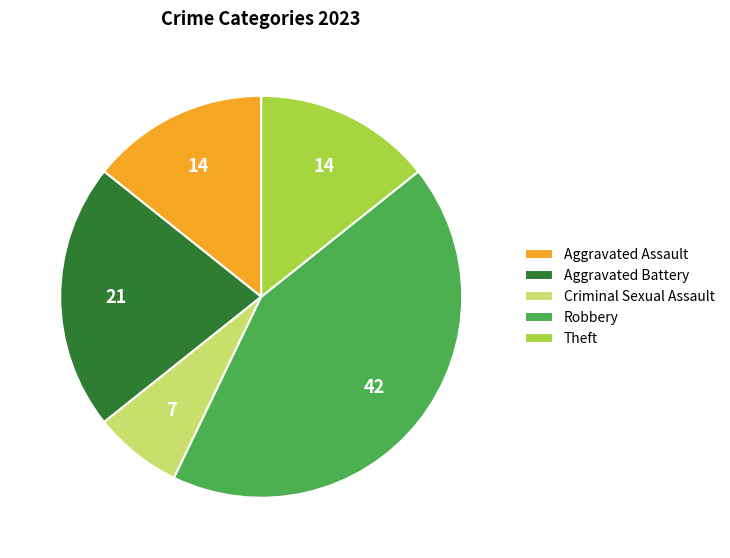

Count the number of slices in the pie.

5